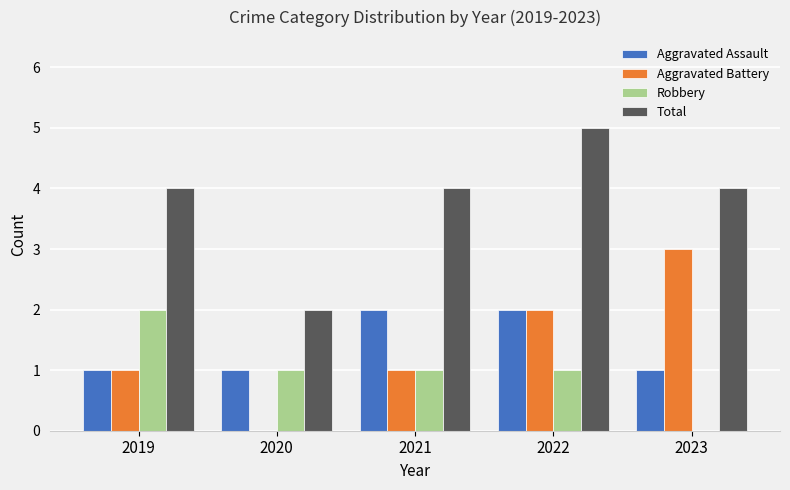

Reading left to right, list all the values displayed in this chart.

Aggravated Assault: 1	1	2	2	1
Aggravated Battery: 1	0	1	2	3
Robbery: 2	1	1	1	0
Total: 4	2	4	5	4